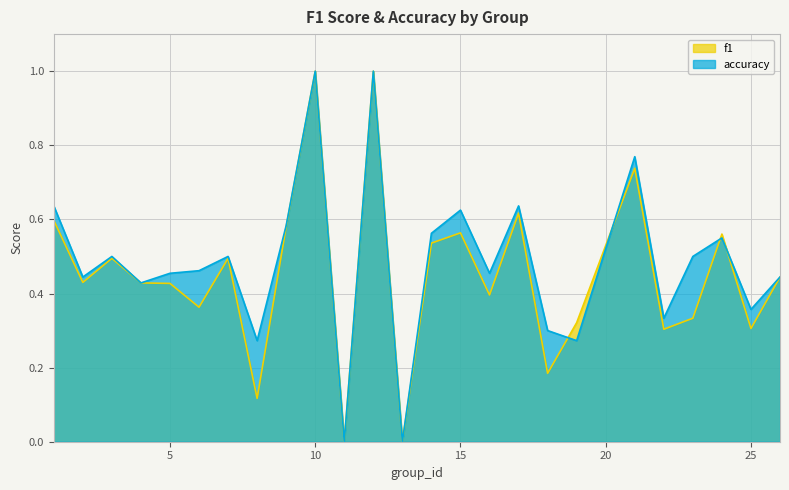

What is the value of the f1 point at the 25th from the left?

0.4